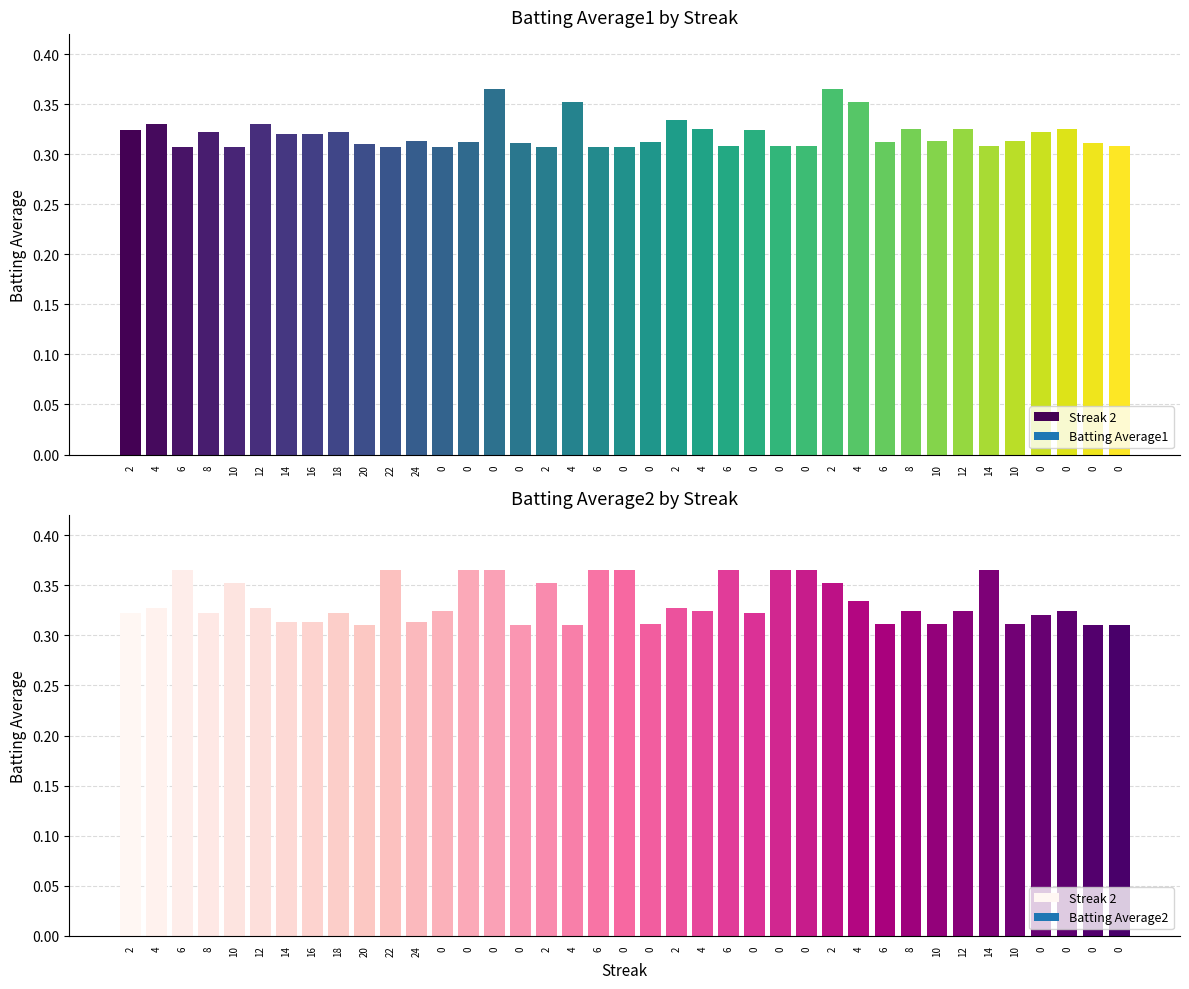

List the series in order of their peak value, lowest first.

Batting Average1, Batting Average2